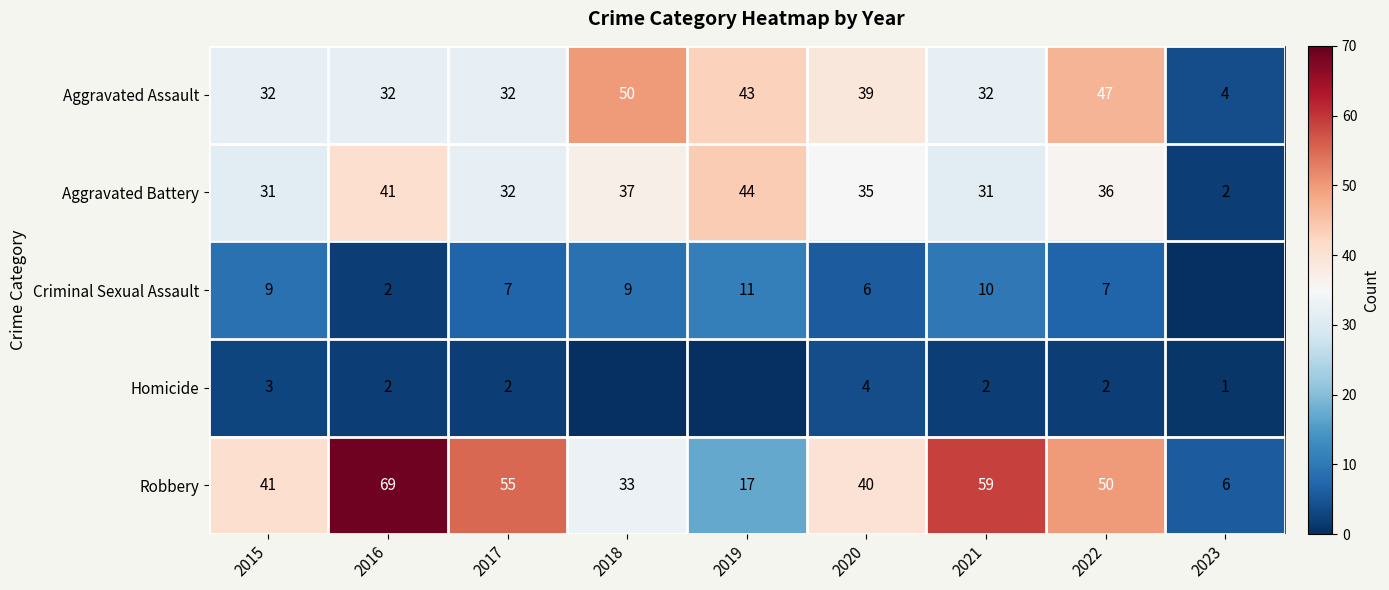

What is the spread (max minus min) of values at 2022?

48